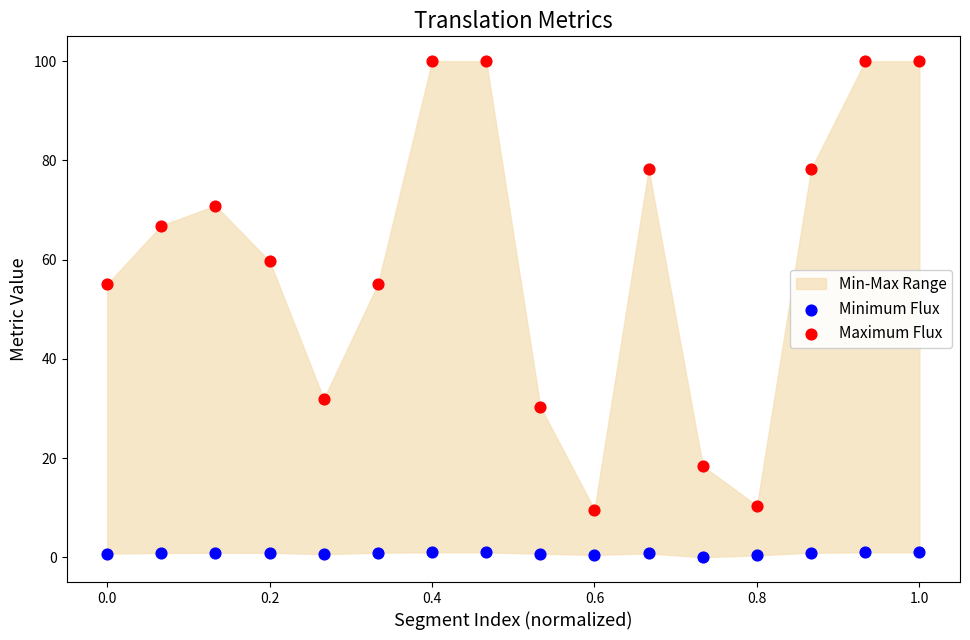

Which series has the largest Y range (max minus min)?

Maximum Flux